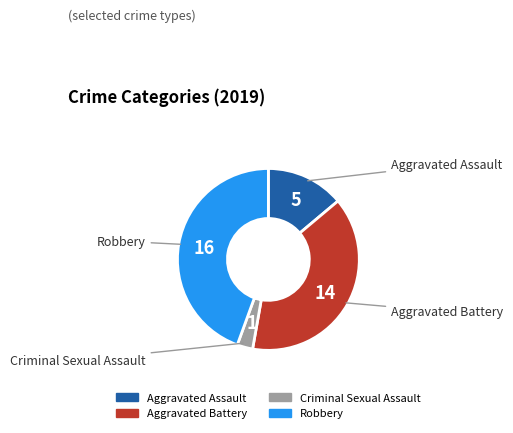

Is Criminal Sexual Assault the majority of the pie?

No